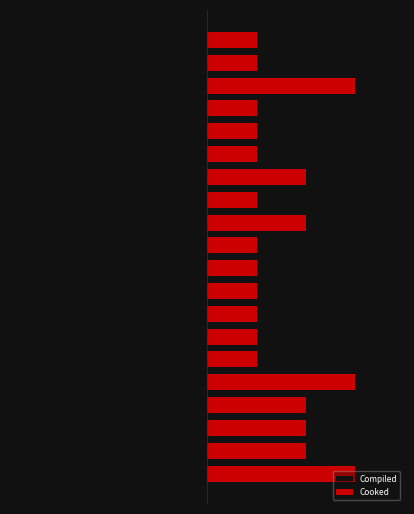

At 12, list the series in order from smallest to largest.

Compiled, Cooked